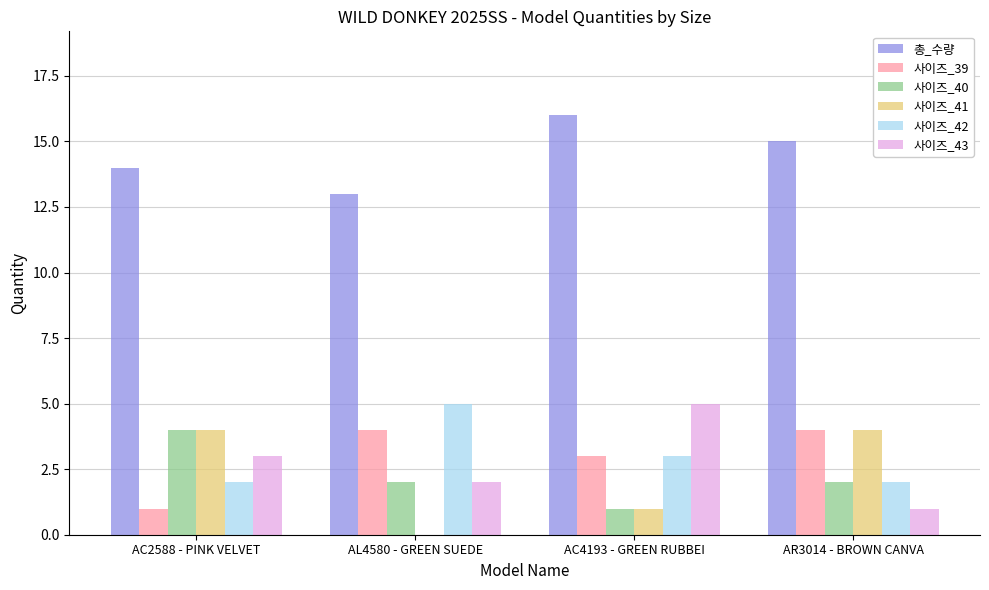

How many 사이즈_41 values are between 1 and 4?

3